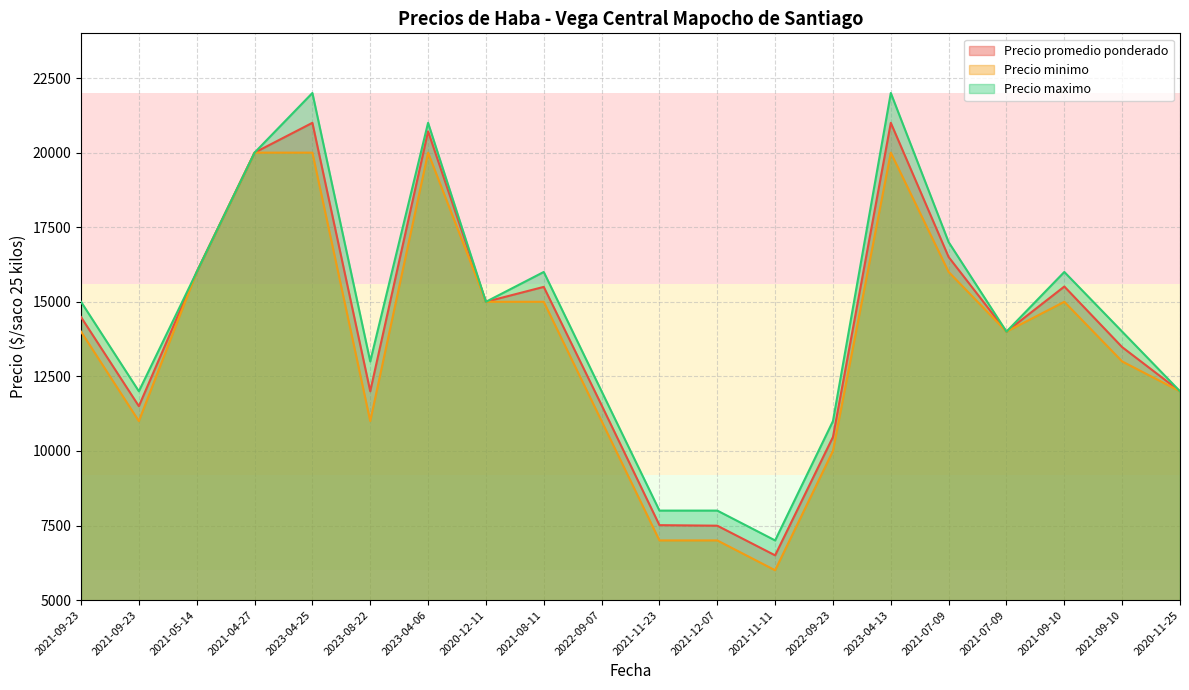

How many data points does each series have?

20